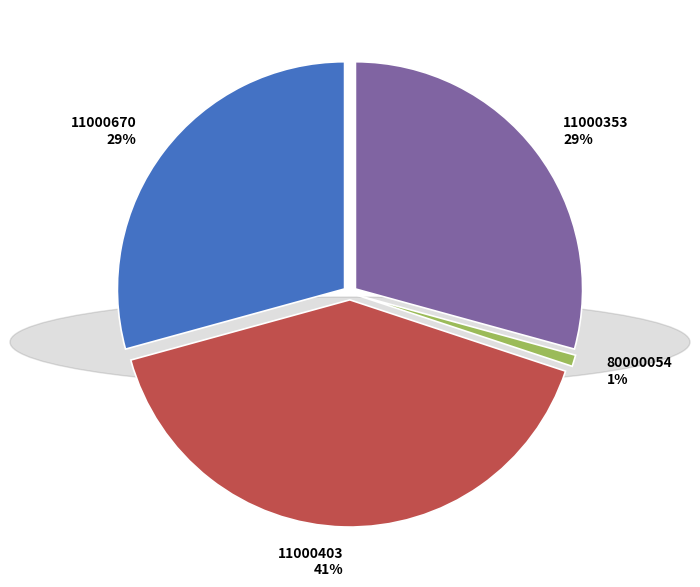

What is the ratio of the value at 11000353 to the value at 11000403?

0.7